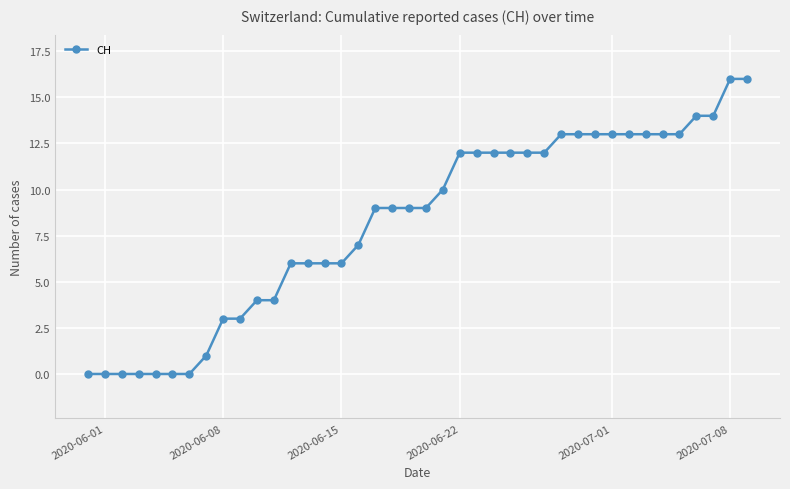

What is the value of the 31st point from the left?

13